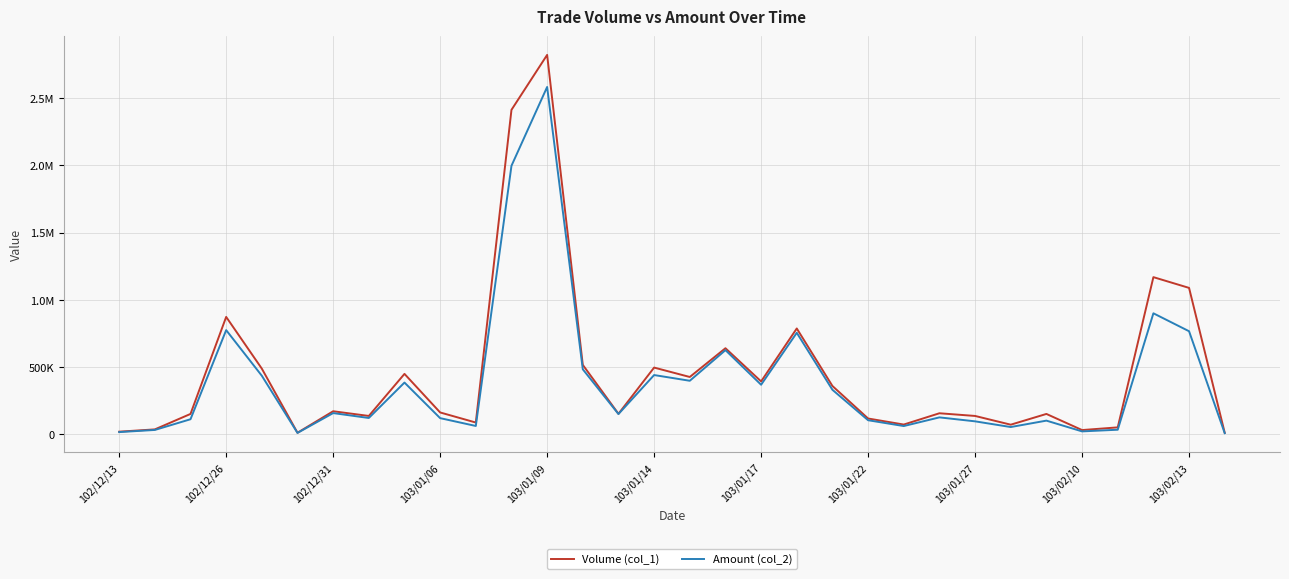

Does the chart display data point markers on the line(s)?

No